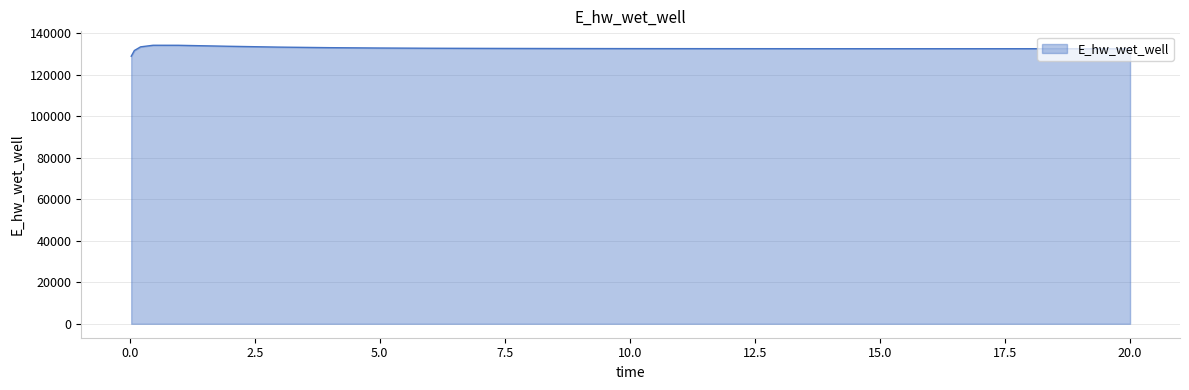

What is the difference between the maximum and minimum values?

5291.9